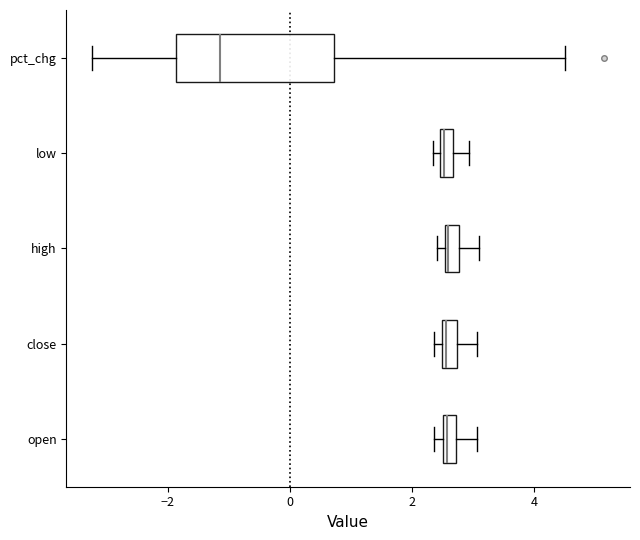

Comparing the boxes themselves (not the whiskers), which one is the widest?

pct_chg